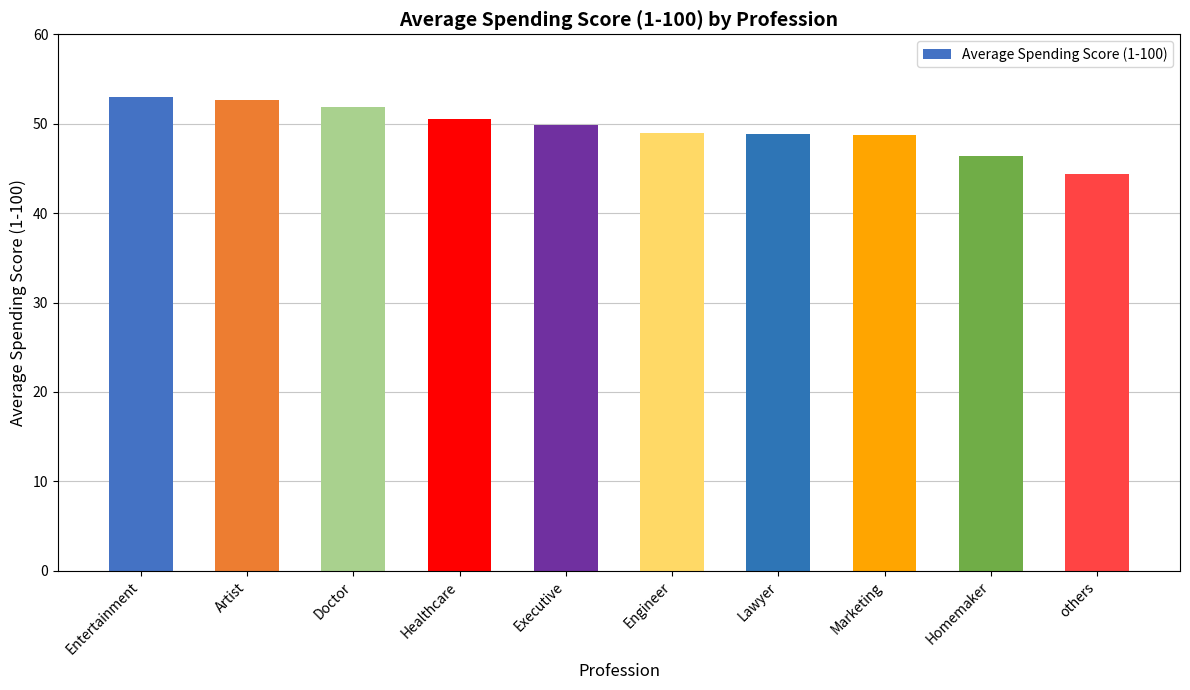

What is the sum of the values at Entertainment and others?

97.4